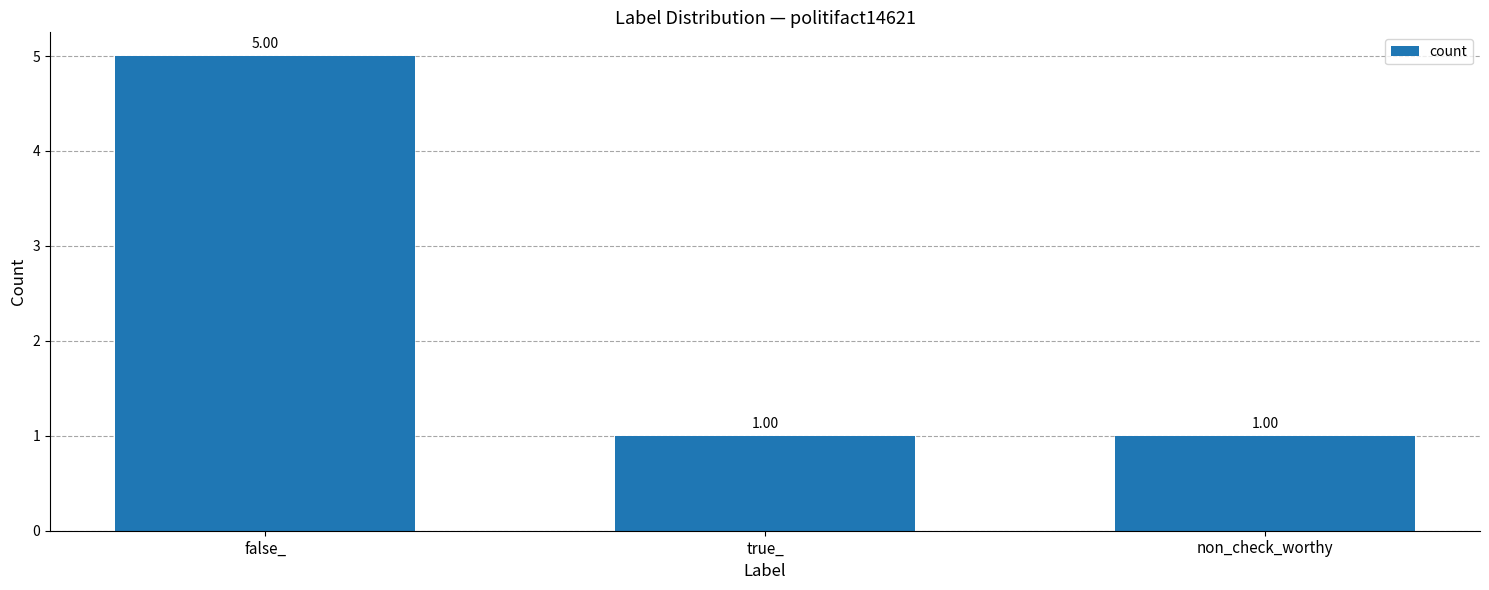

True or false: the data shows 2 at false_.

False